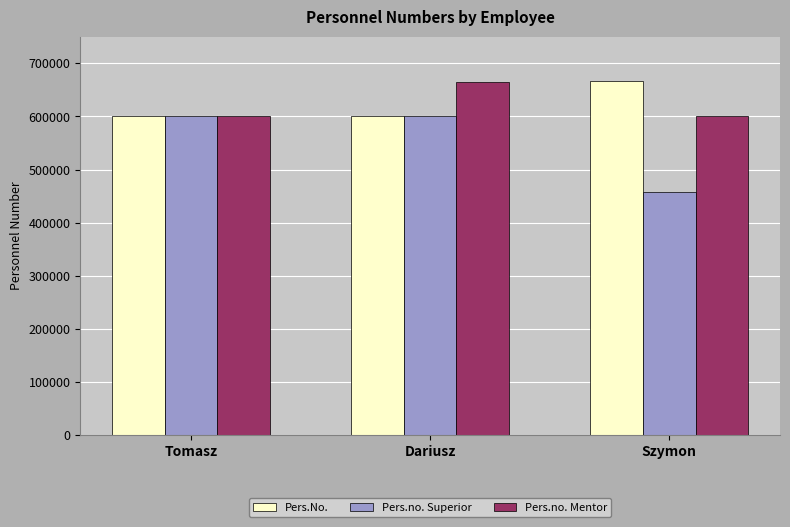

What is the maximum value for Pers.no. Mentor?

664422